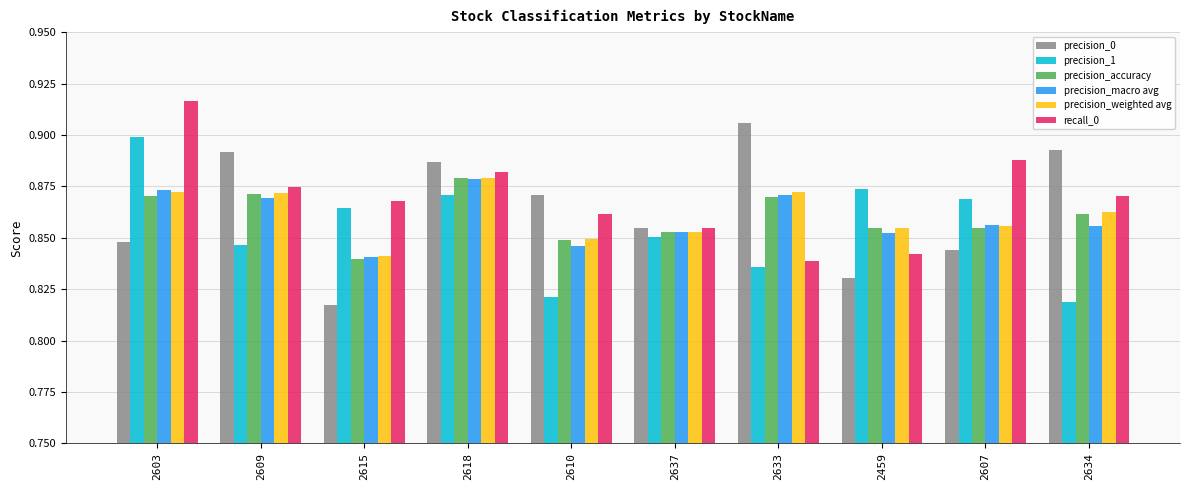

What position from the right is 2609?

9